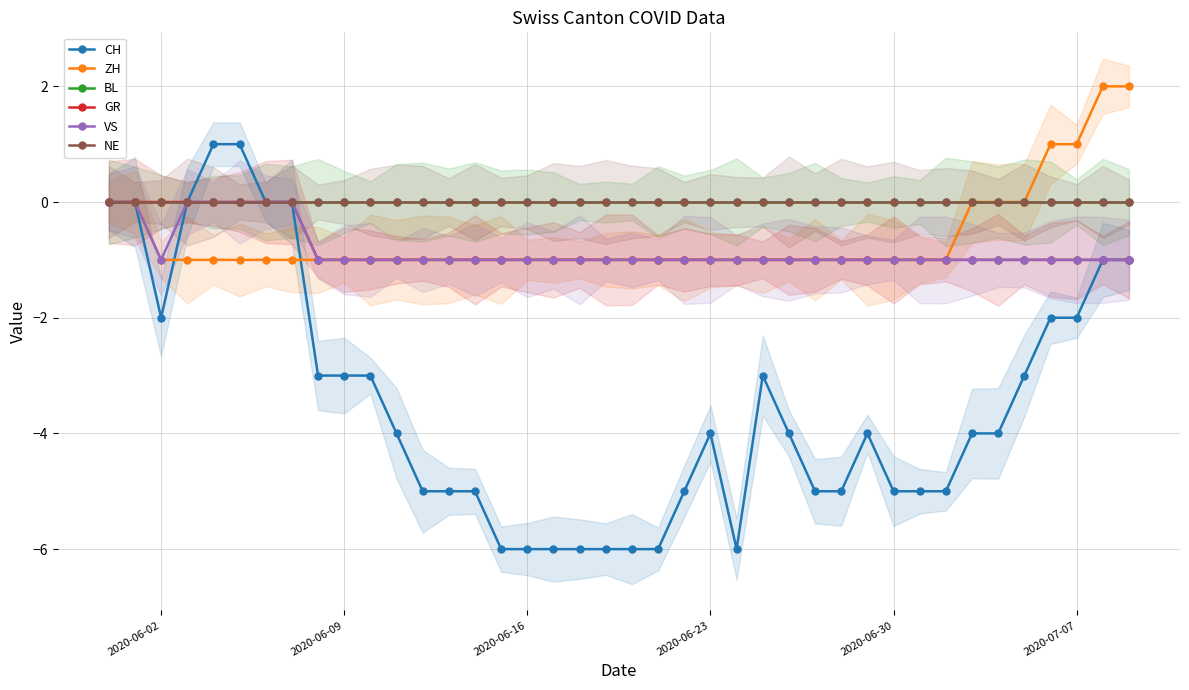

True or false: ZH has a value of 0 at 28.

False